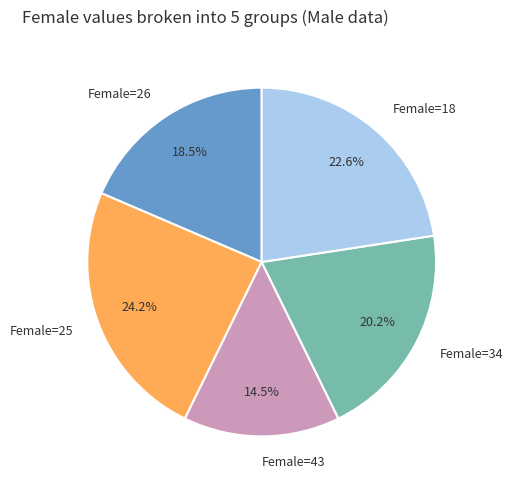

To the nearest percent, what is the difference between the largest and smallest slice percentages?

10%